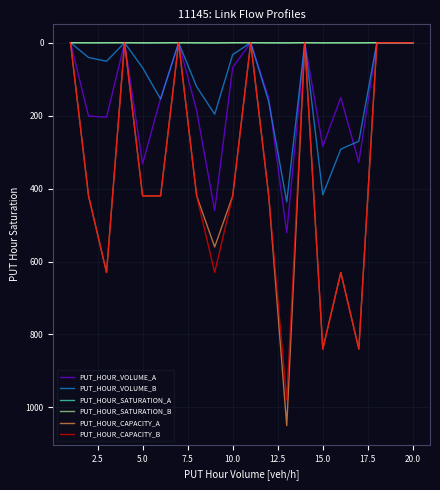

What is the greatest value displayed?

1050.0